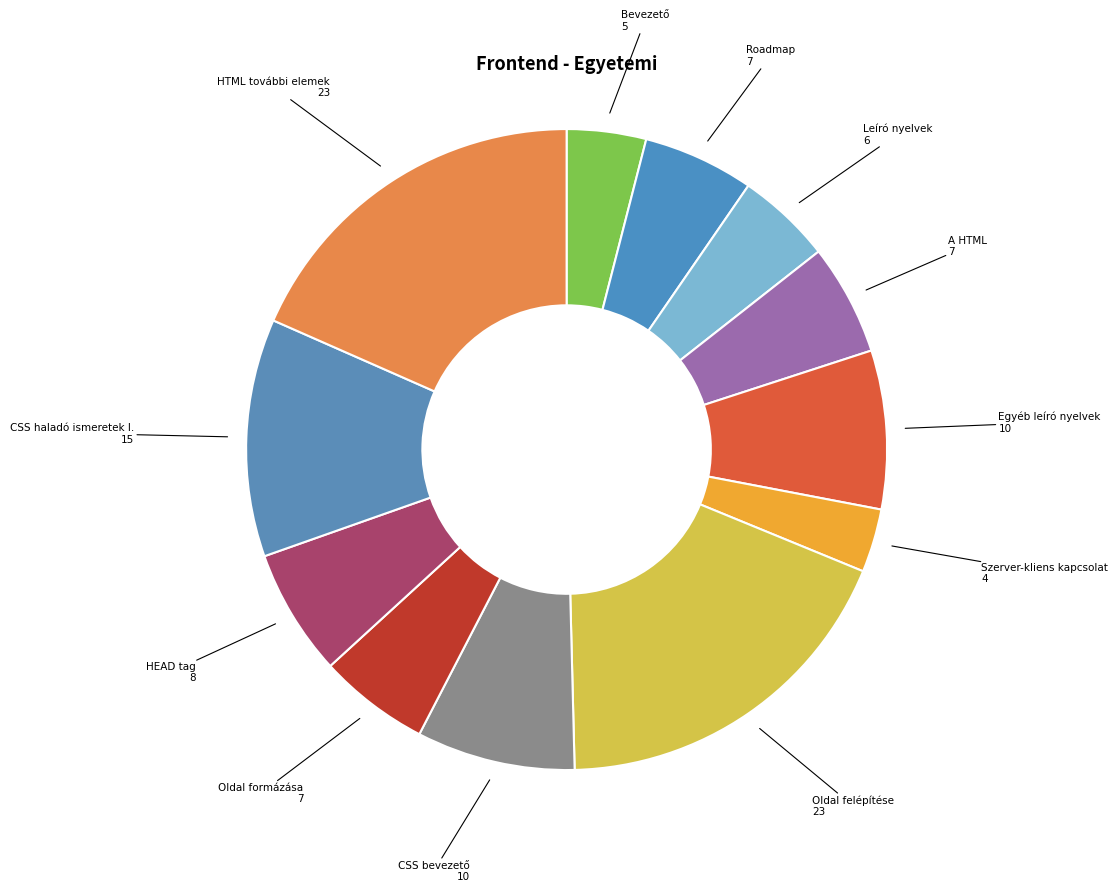

Is there any slice that represents more than half of the pie?

No